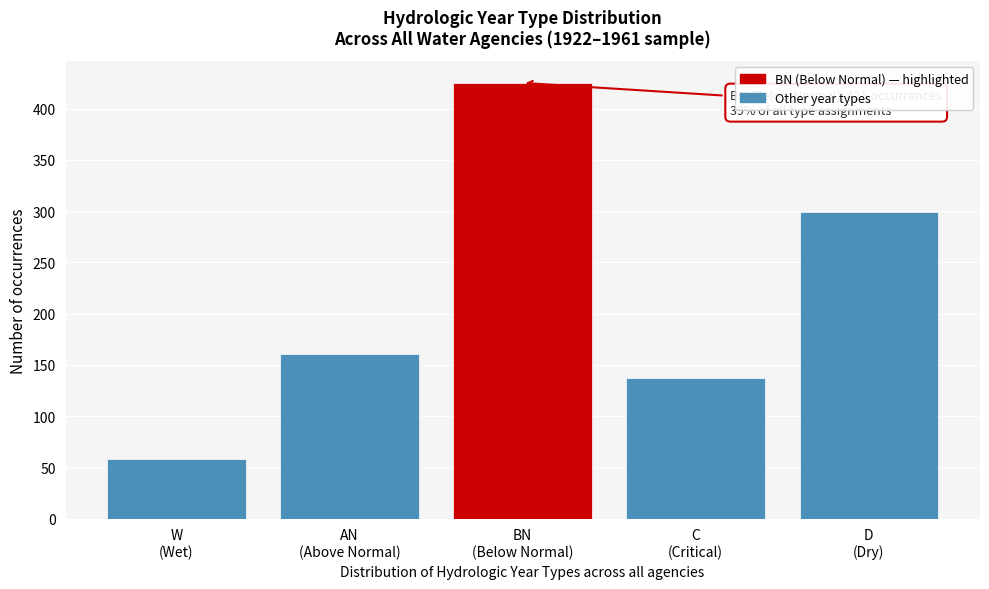

Reading left to right, transcribe all the data shown in this chart.

58	161	425	137	299